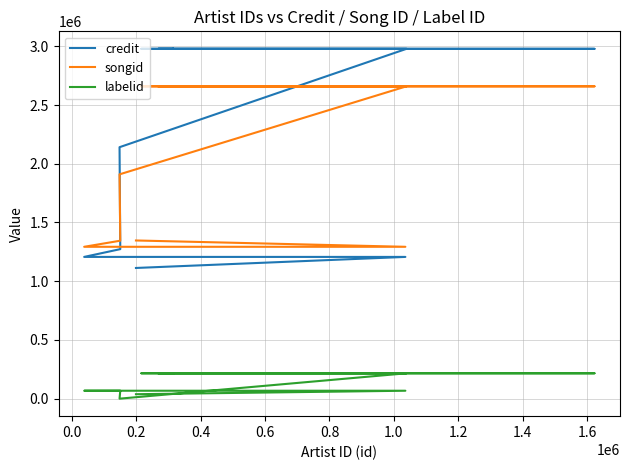

Which series has the largest total across all categories?

credit